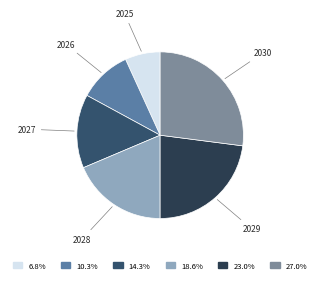

To the nearest percent, what is the difference between the largest and smallest slice percentages?

20%